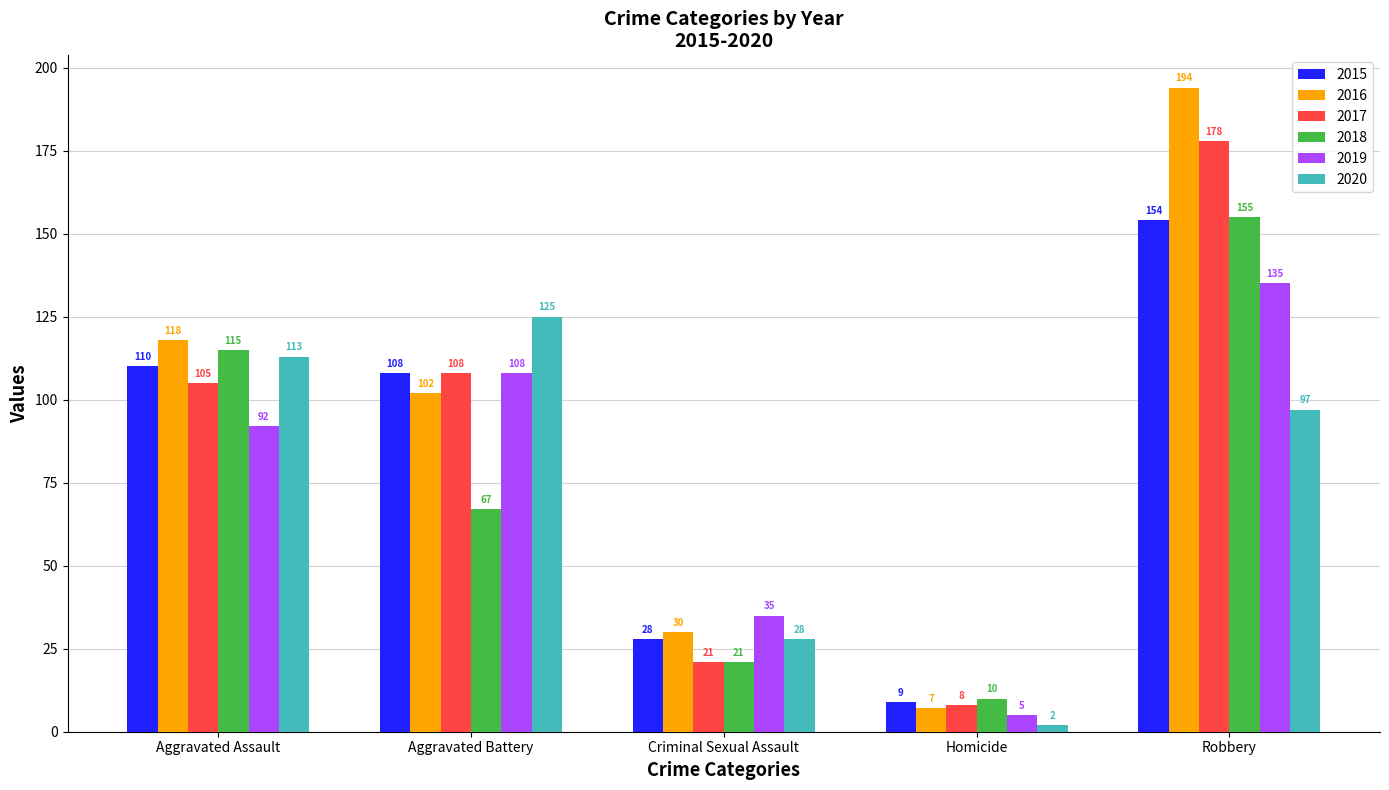

Where is 2017 nearest to the value 93?

Aggravated Assault